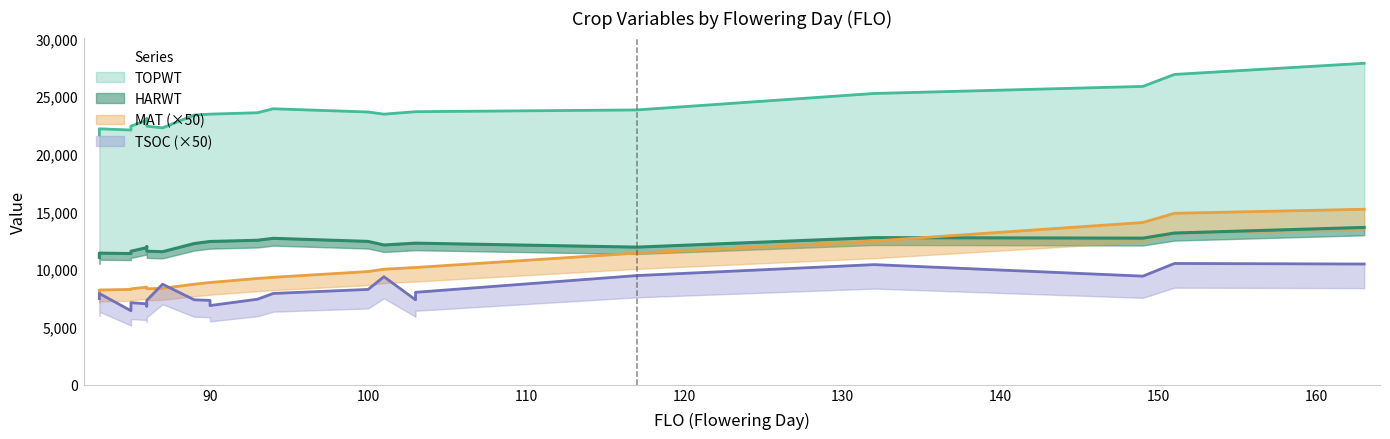

What is the highest value of the TSOC series?

10500